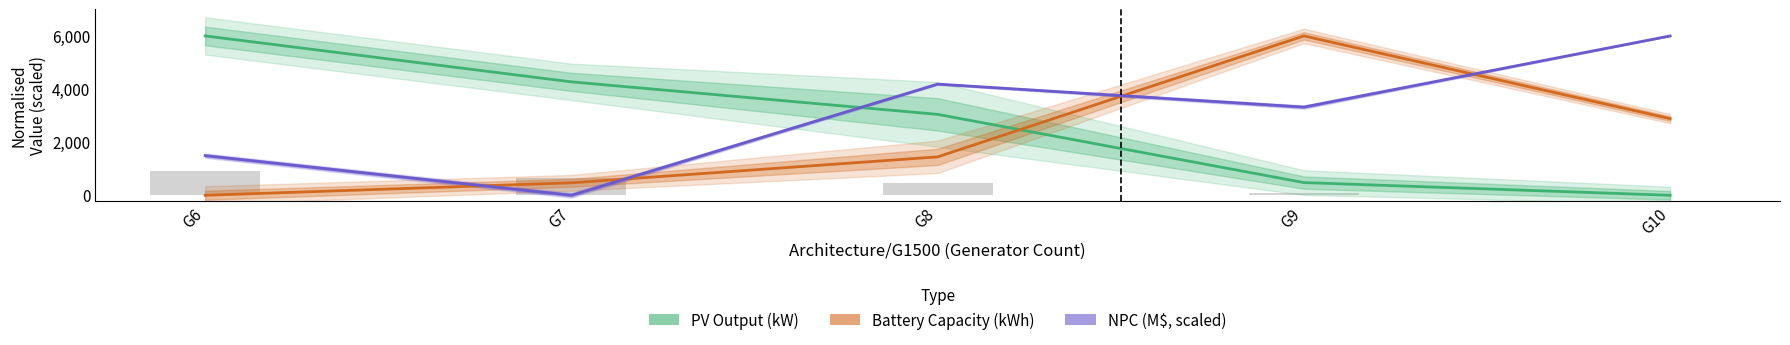

What is the maximum value for PV Output (kW)?

6000.0